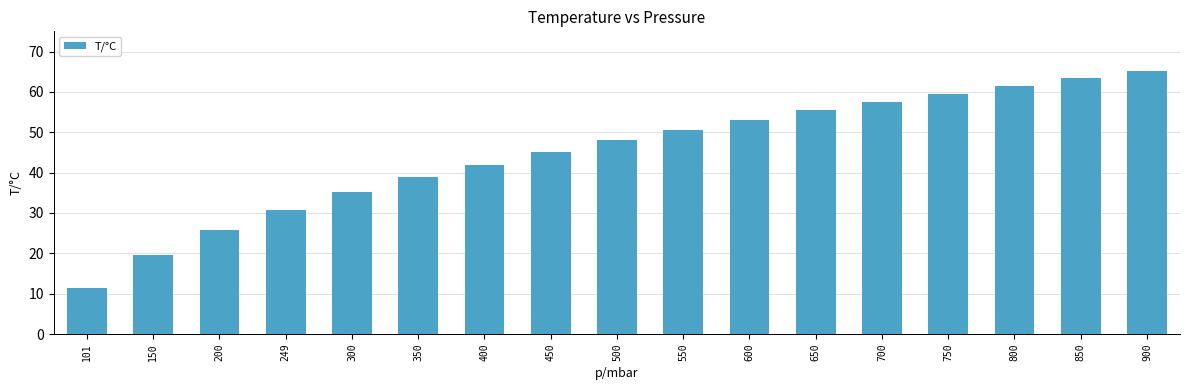

Reading left to right, what are all the values shown in this chart?

11.5	19.6	25.9	30.7	35.1	38.9	42.0	45.2	48.0	50.6	53.1	55.4	57.6	59.6	61.4	63.4	65.1